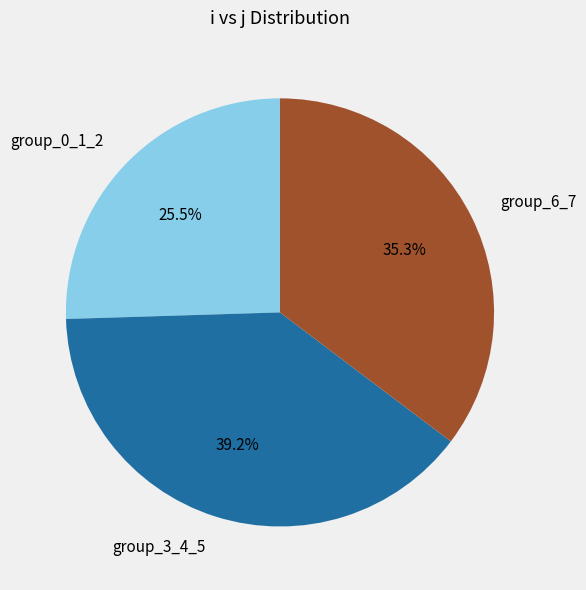

Is the sum of group_6_7 and group_0_1_2 greater than half?

Yes